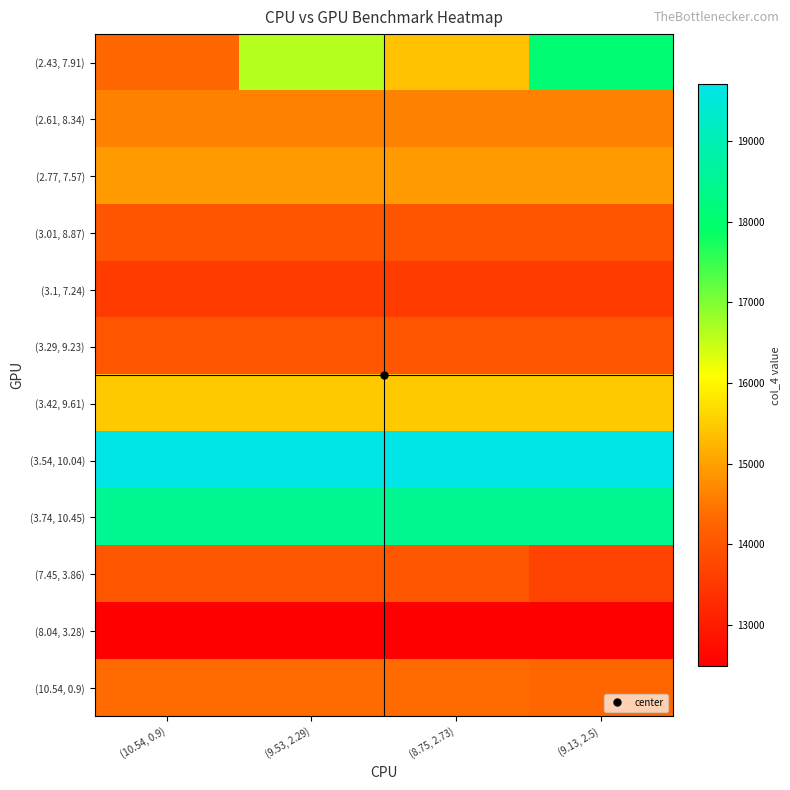

List the series in order of their peak value, lowest first.

(8.04, 3.28), (3.1, 7.24), (3.01, 8.87), (3.29, 9.23), (7.45, 3.86), (10.54, 0.9), (2.61, 8.34), (2.77, 7.57), (3.42, 9.61), (2.43, 7.91), (3.74, 10.45), (3.54, 10.04)